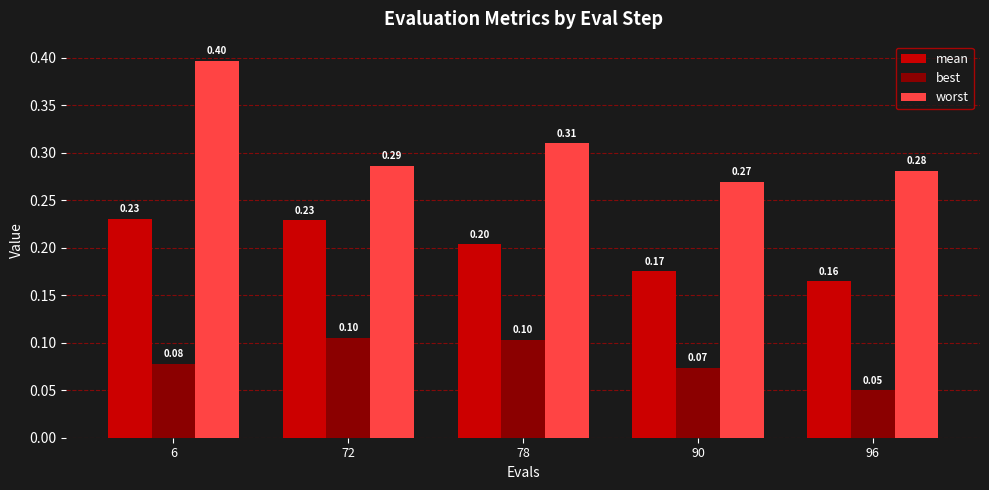

Which series has the widest spread of values?

worst